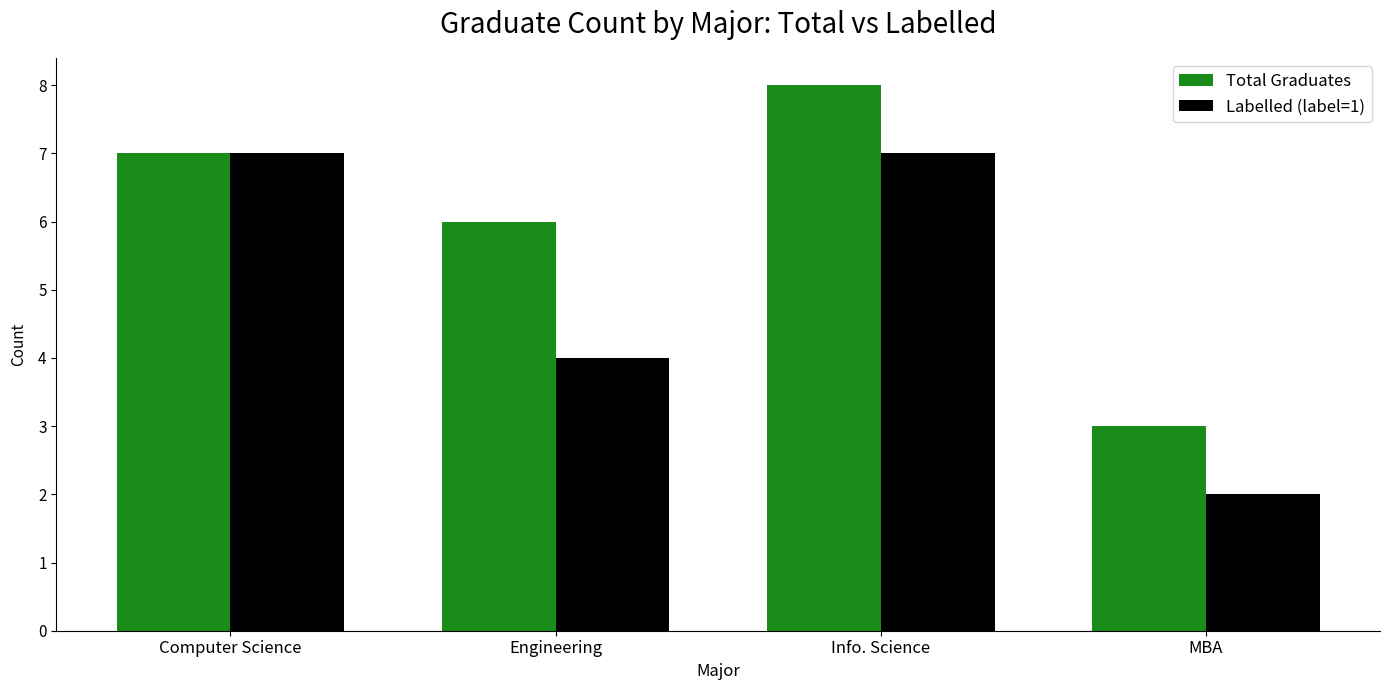

Reading right to left, list all the values displayed in this chart.

Total Graduates: 3	8	6	7
Labelled (label=1): 2	7	4	7